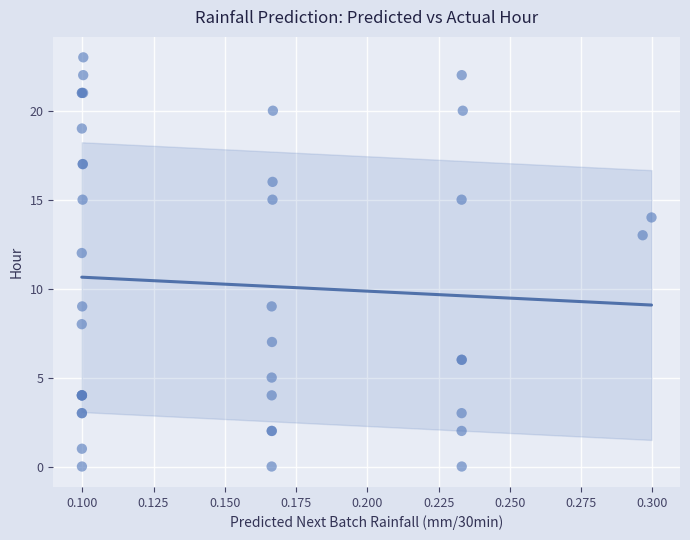

What Y value in the scatter plot is closest to 11?

12